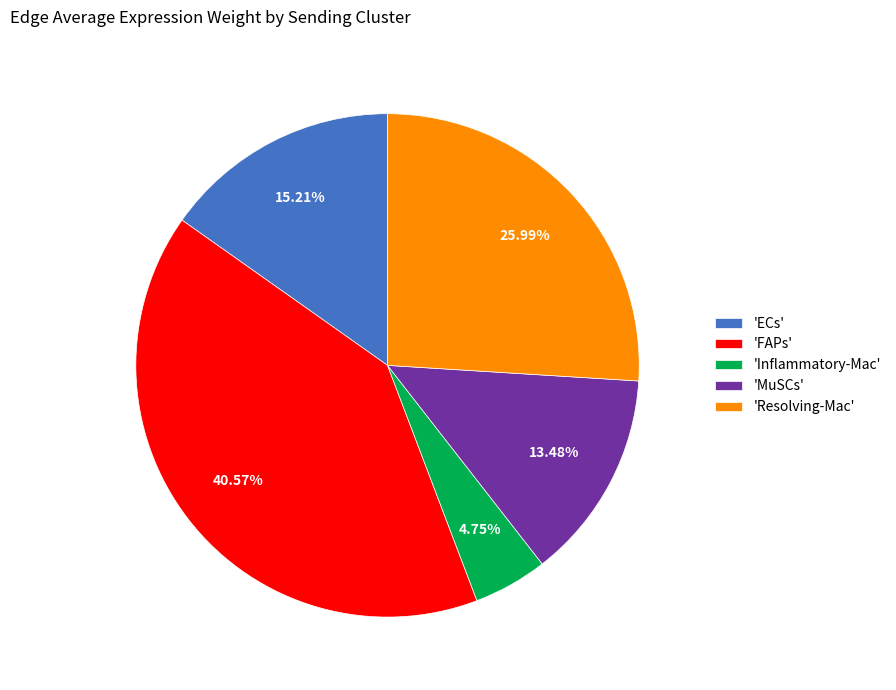

To the nearest percent, what is the difference between the largest and smallest slice percentages?

36%